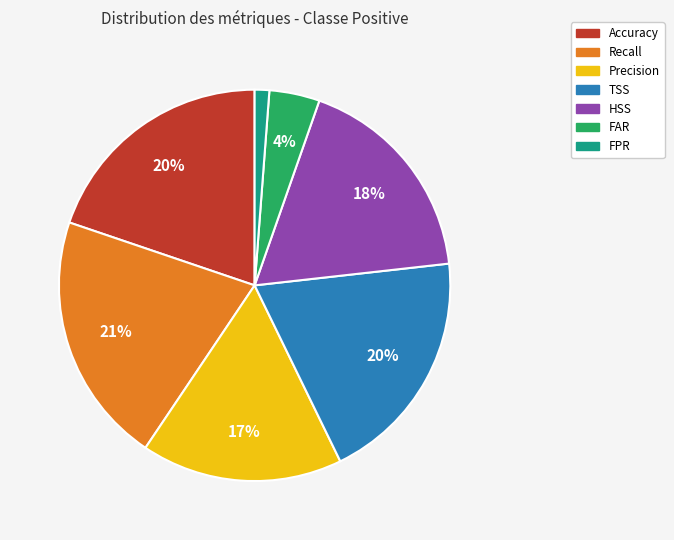

Is it true that TSS is 13% of the pie?

False